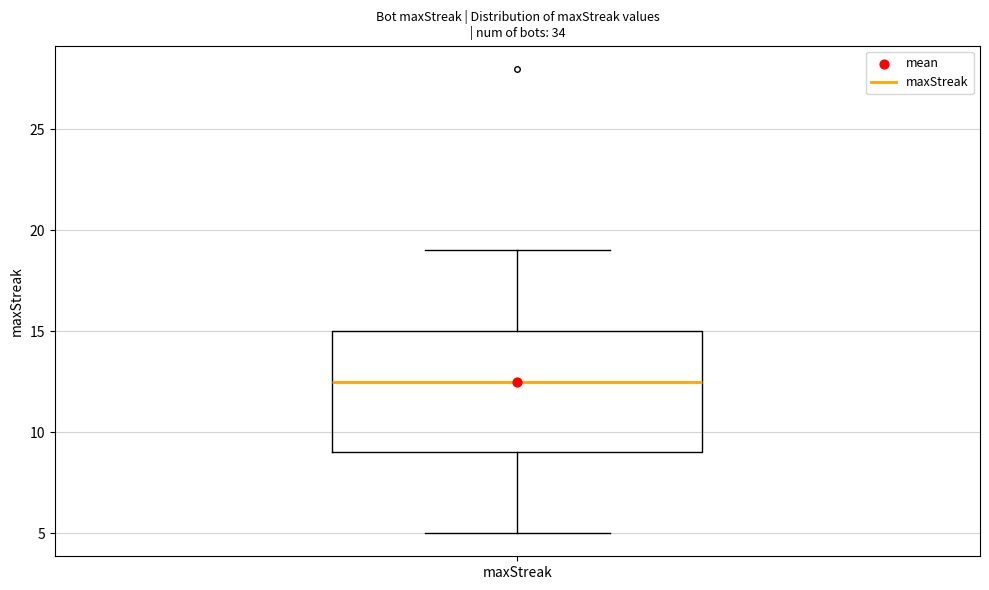

Read this box plot against the y-axis: the position of the median line, the range covered by the box, and the ends of both whiskers. The values are not printed on the chart, so give them approximately, as read against the axis.

median 12.5, box 9.0 to 15.0, whiskers 5.0 to 19.0